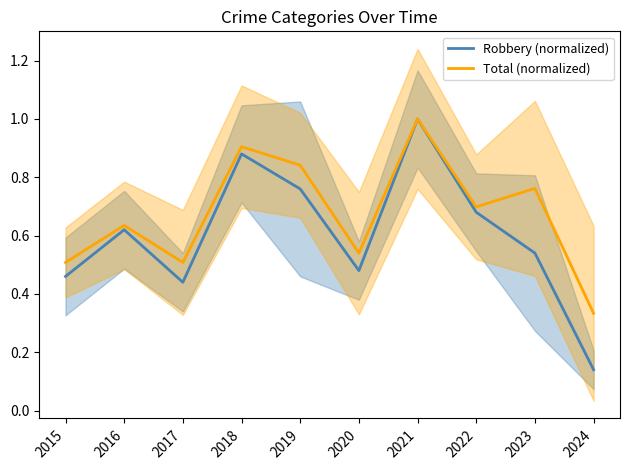

What is the difference between the Total (normalized) values at 2024 and 2016?

0.3